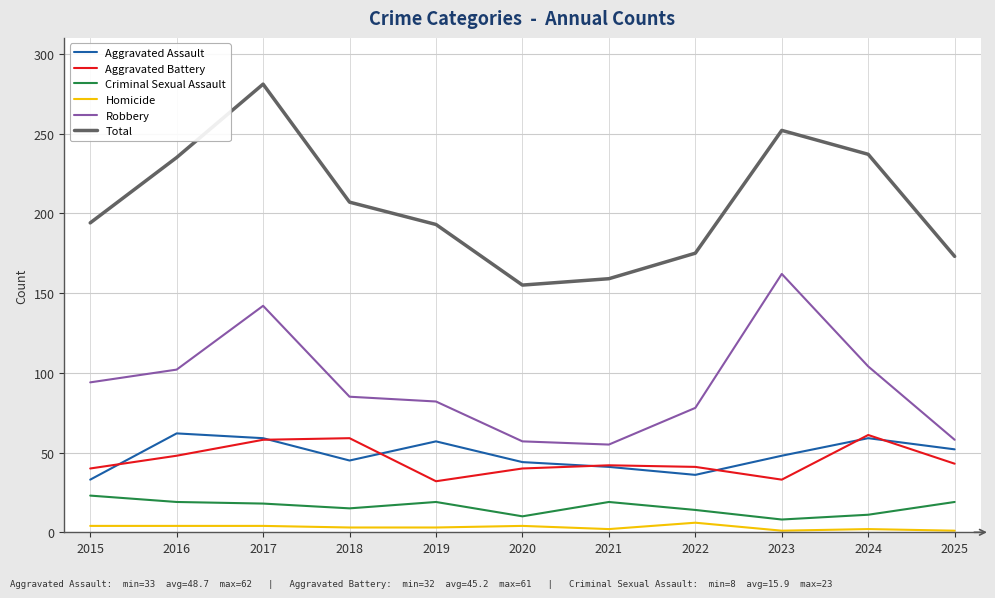

True or false: Criminal Sexual Assault has a value of 11 at 2024.

True